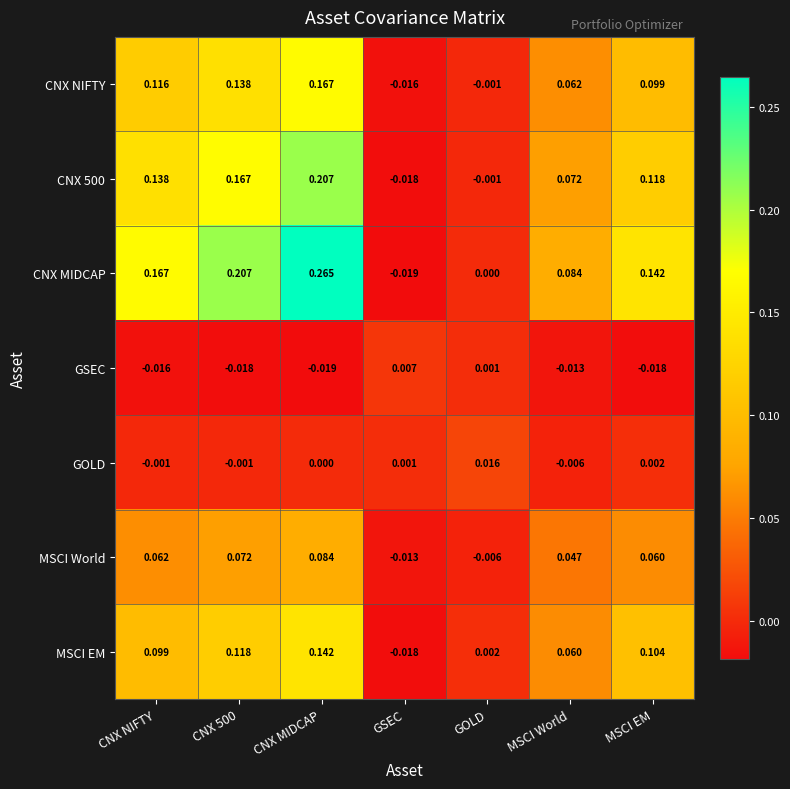

At which label does MSCI World reach its peak?

CNX MIDCAP